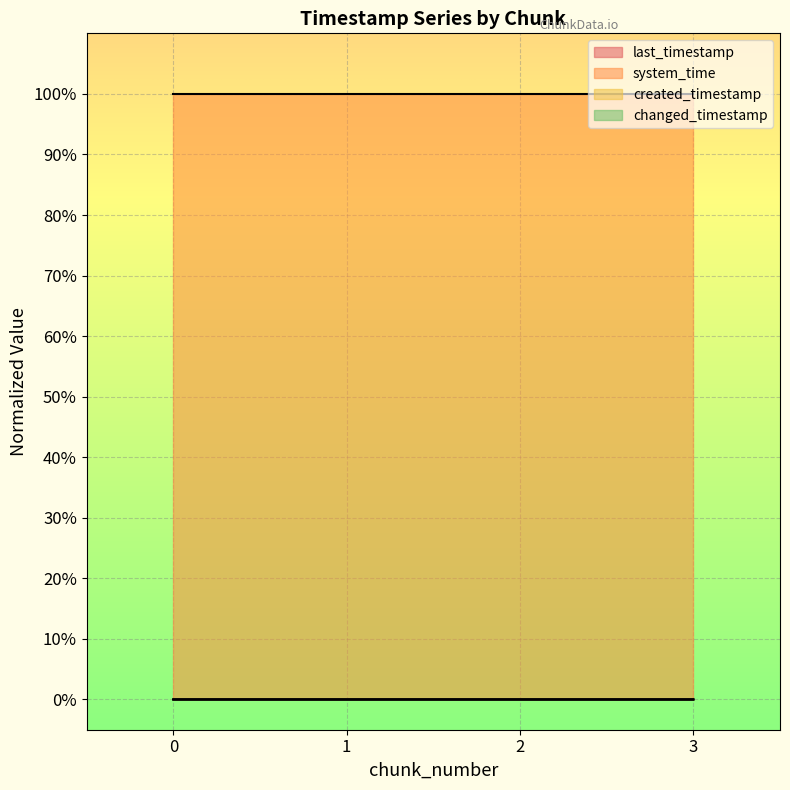

True or false: system_time and created_timestamp cross at least once.

False